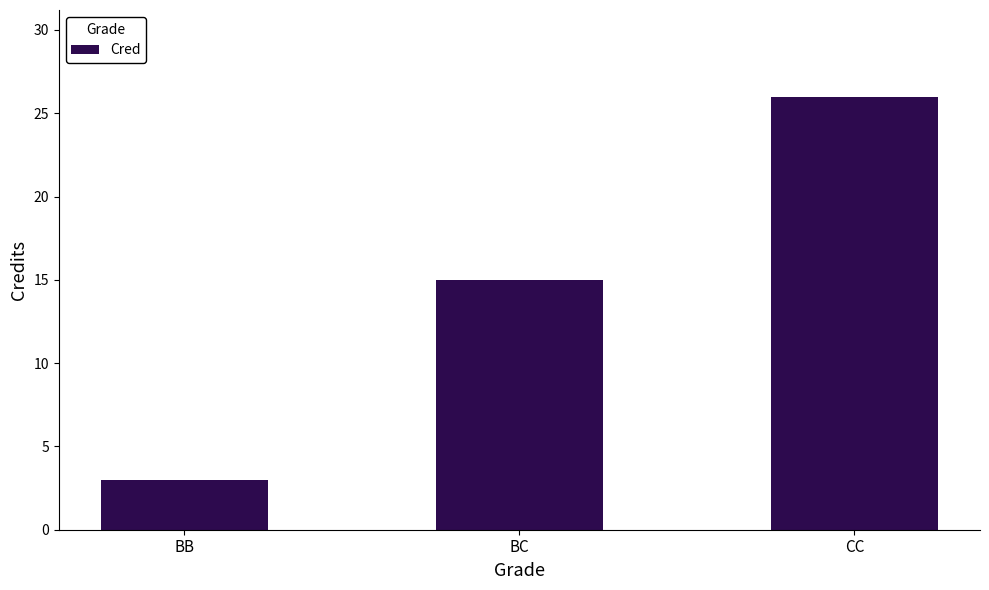

What is the greatest value displayed?

26